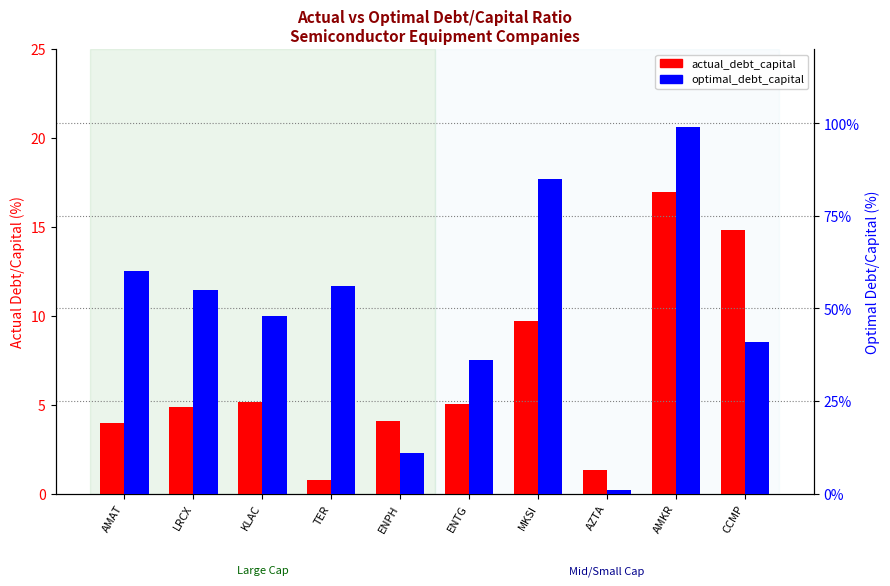

List the series in order of their overall mean, lowest first.

actual_debt_capital, optimal_debt_capital